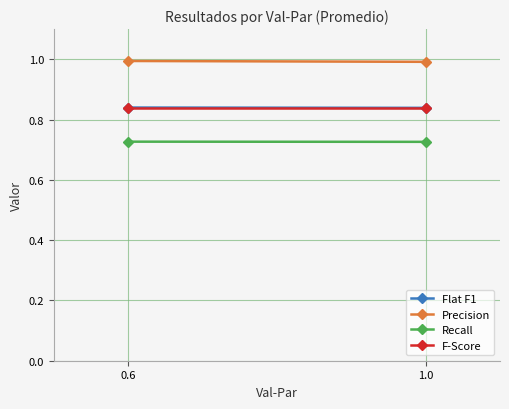

What is the greatest value displayed?

1.0